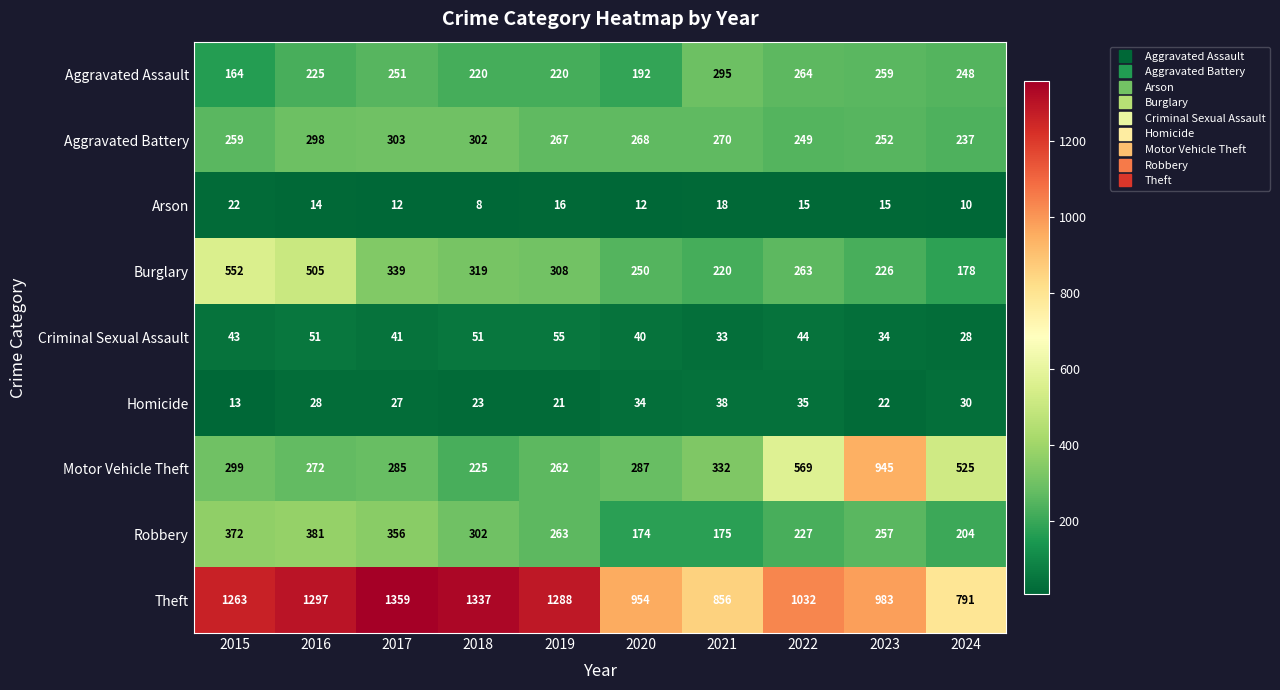

What is the greatest value displayed?

1359